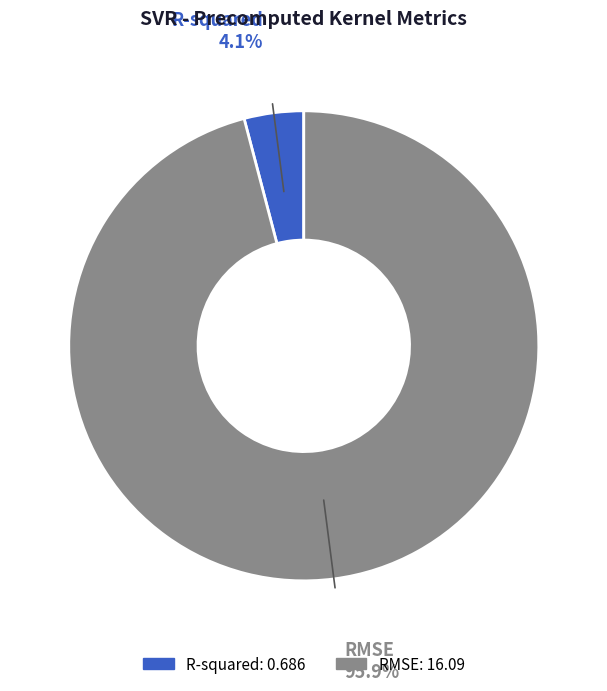

To the nearest percent, what is the difference between the largest and smallest slice percentages?

92%